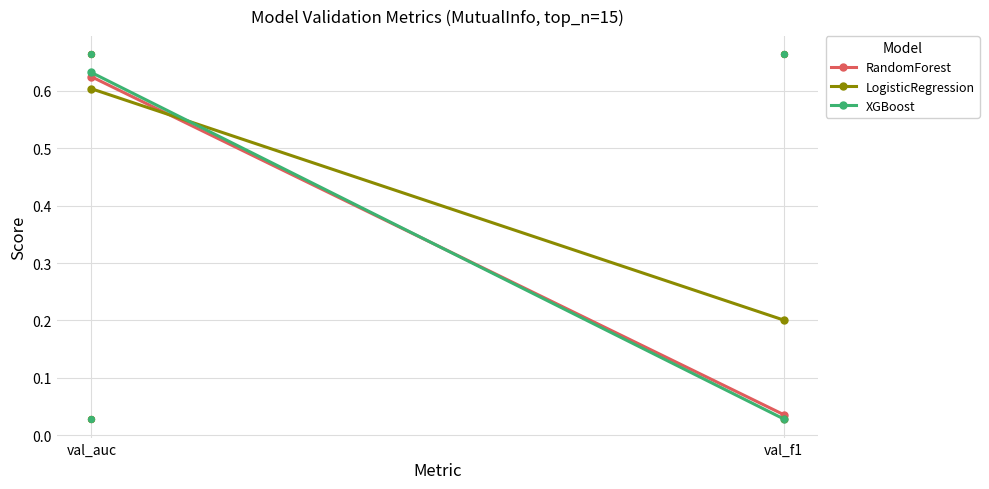

What are all the series names shown in the legend?

RandomForest, LogisticRegression, XGBoost